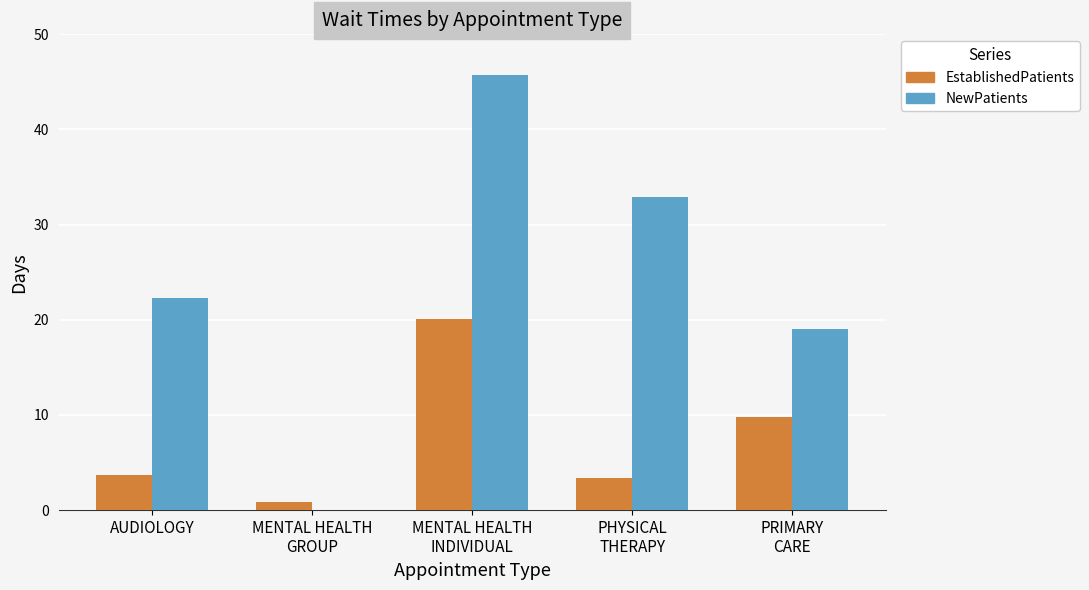

The NewPatients series shows 30.6 at AUDIOLOGY. True or false?

False